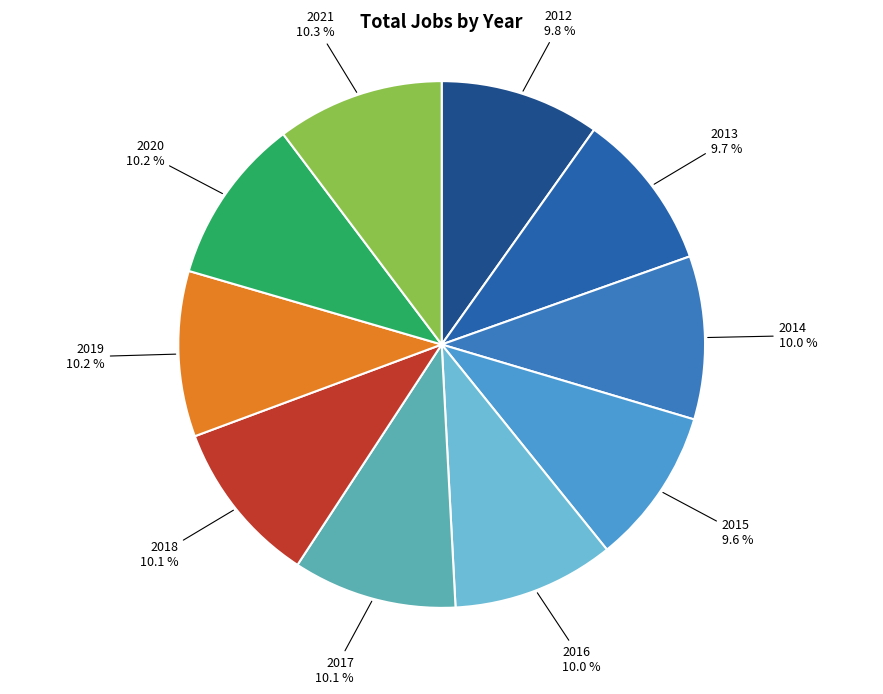

Is it true that 2012 is 24% of the pie?

False